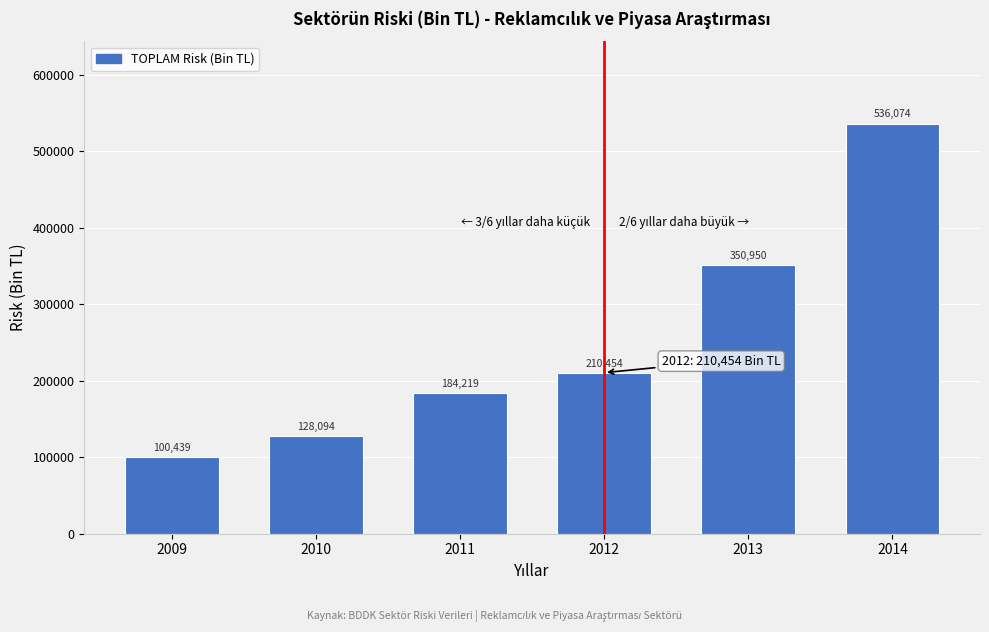

What is the value of the 5th bar from the left?

350950.5